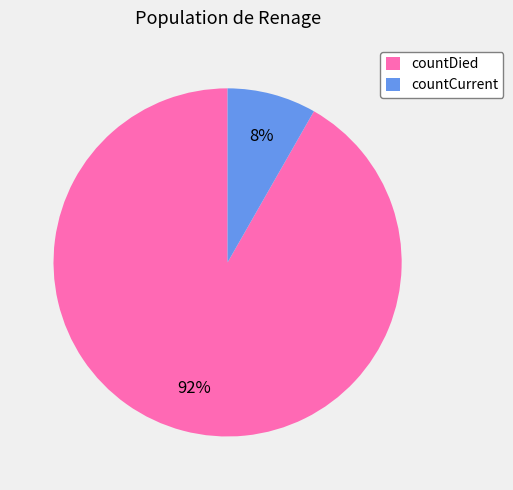

Which has a higher value, countCurrent or countDied?

countDied